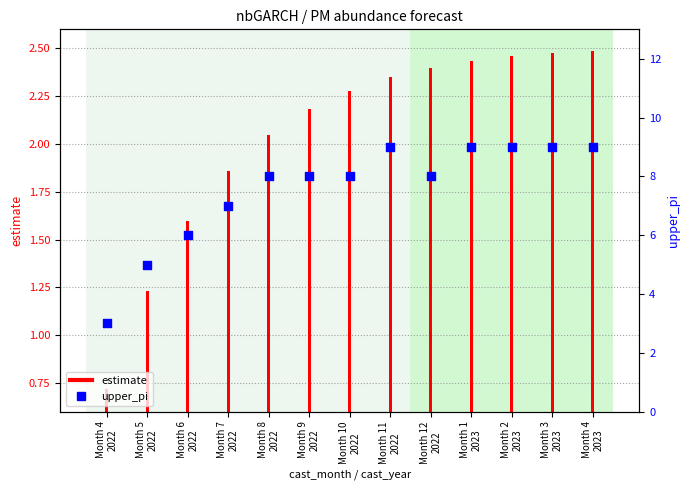

Which series has the largest total across all categories?

upper_pi